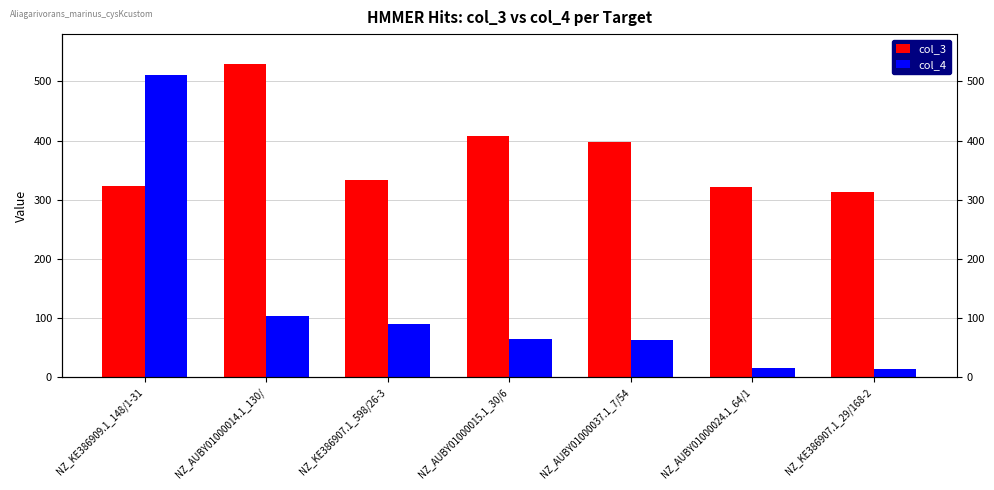

Reading left to right, extract all data points from this chart.

col_3: 323.0	530.0	333.0	408.0	398.0	321.0	313.0
col_4: 510.4	103.8	90.8	64.6	62.6	15.4	14.5